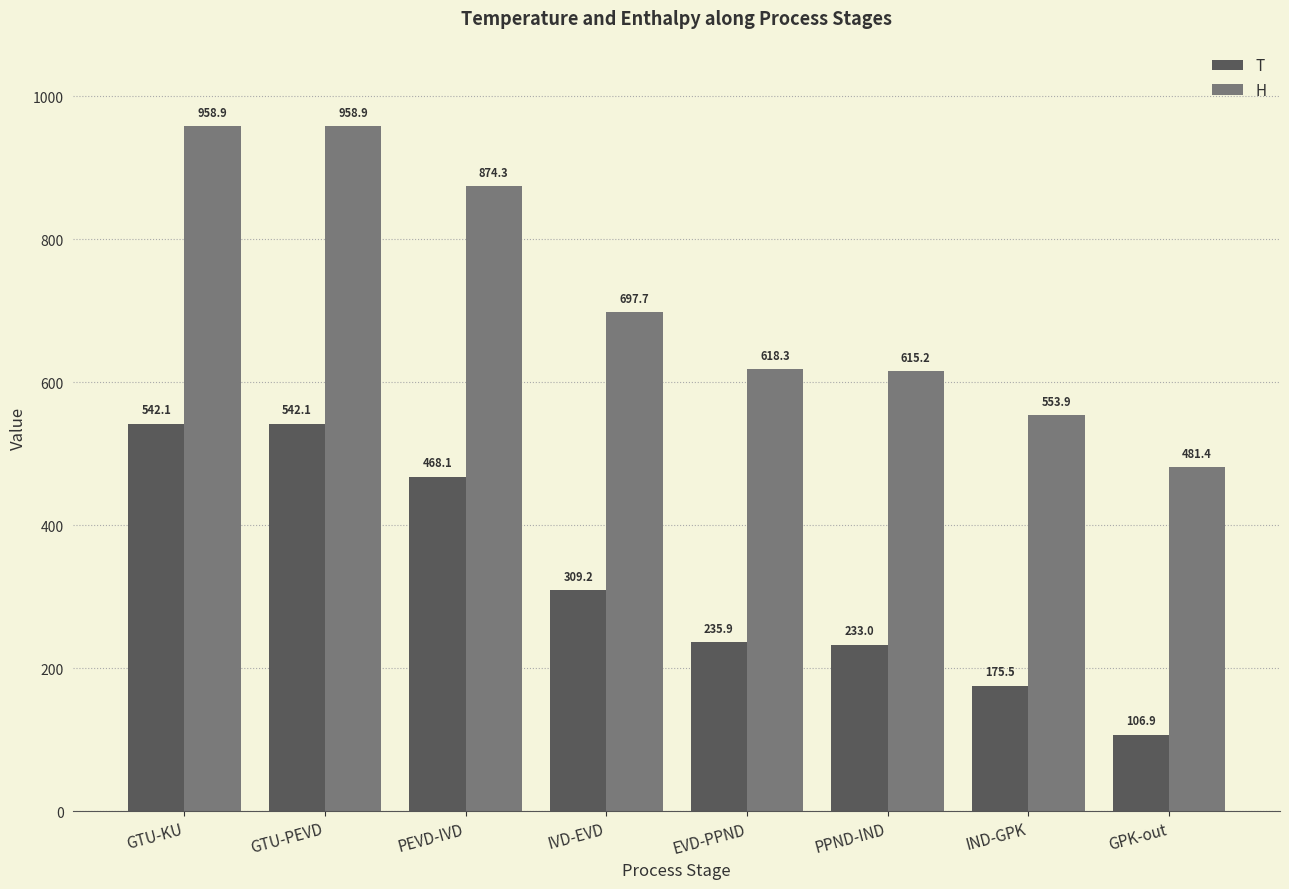

Reading left to right, extract all data points from this chart.

T: 542.1	542.1	468.1	309.2	235.9	233.0	175.5	106.9
H: 958.9	958.9	874.3	697.7	618.3	615.2	553.9	481.4